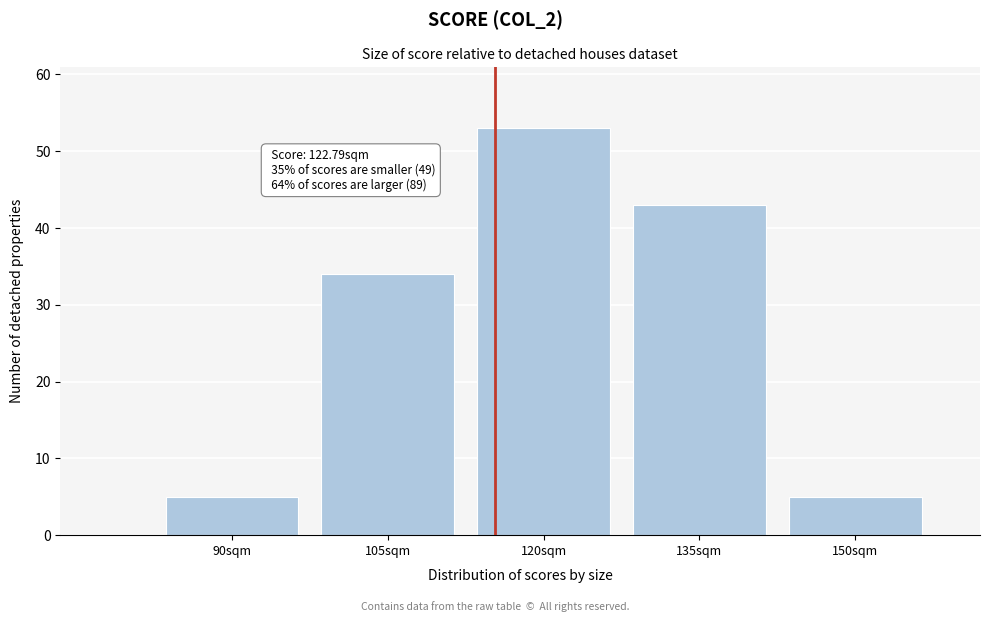

Reading left to right, list all the values displayed in this chart.

90sqm=5	105sqm=34	120sqm=53	135sqm=43	150sqm=5